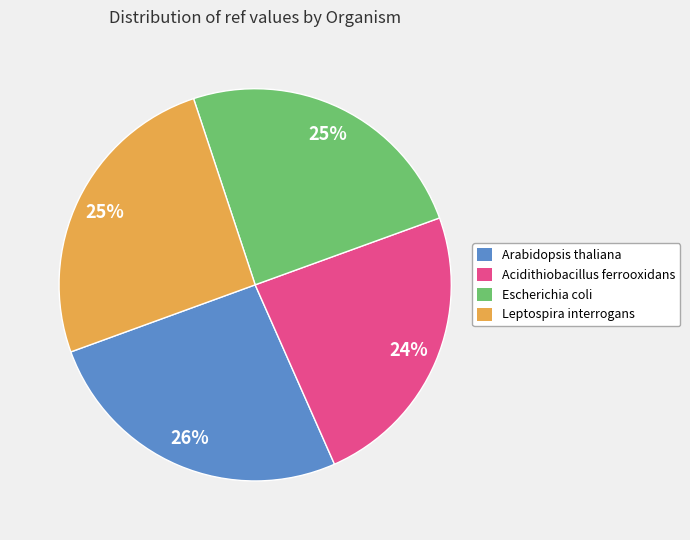

The Arabidopsis thaliana slice represents 36% of the pie. True or false?

False